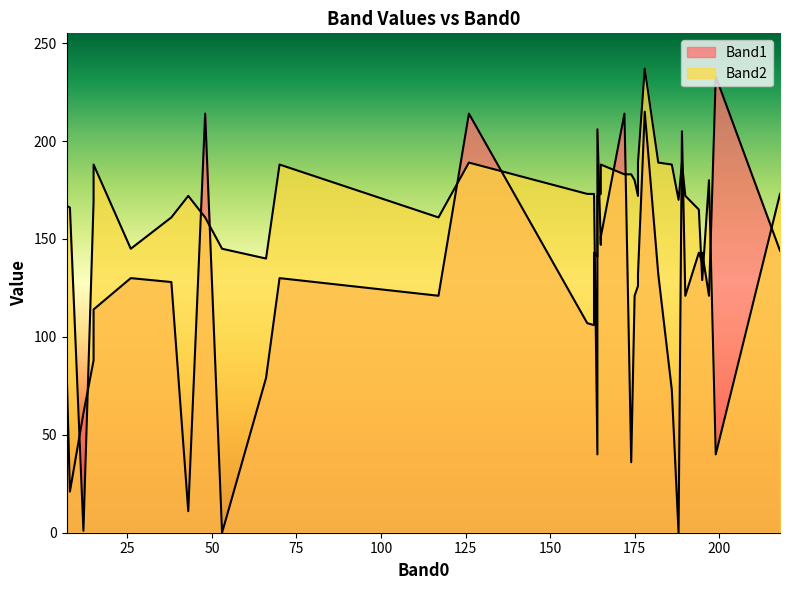

True or false: Band2 has a value of 2 at 11.

True